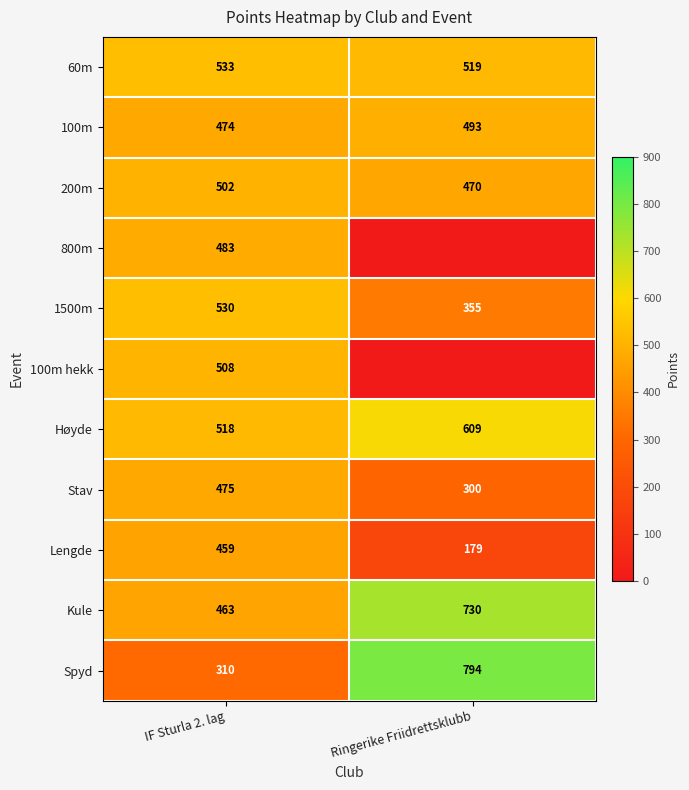

What is the difference between the highest and lowest values at IF Sturla 2. lag?

223